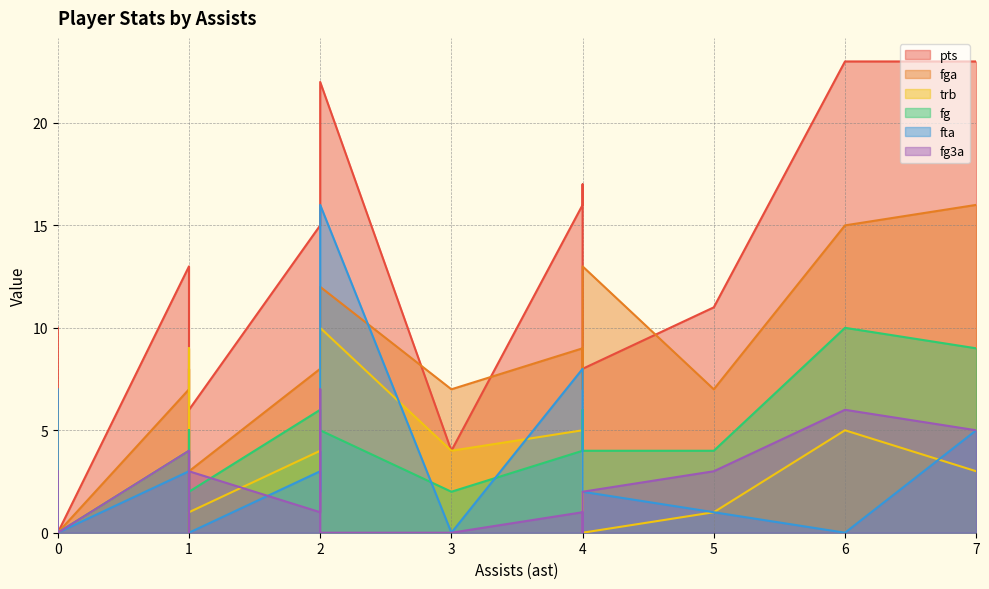

At which category does pts reach its first local valley?

3